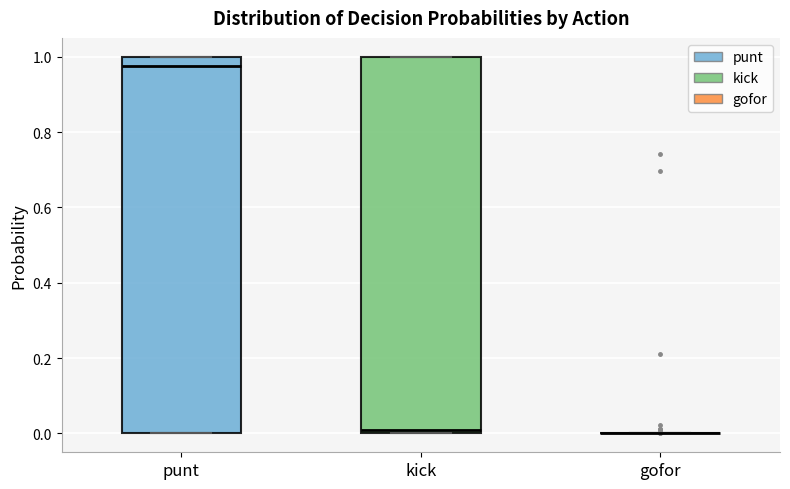

Where is the upper edge of the box for punt on the y-axis? The values are not printed on the chart, so give them approximately, as read against the axis.

1.00